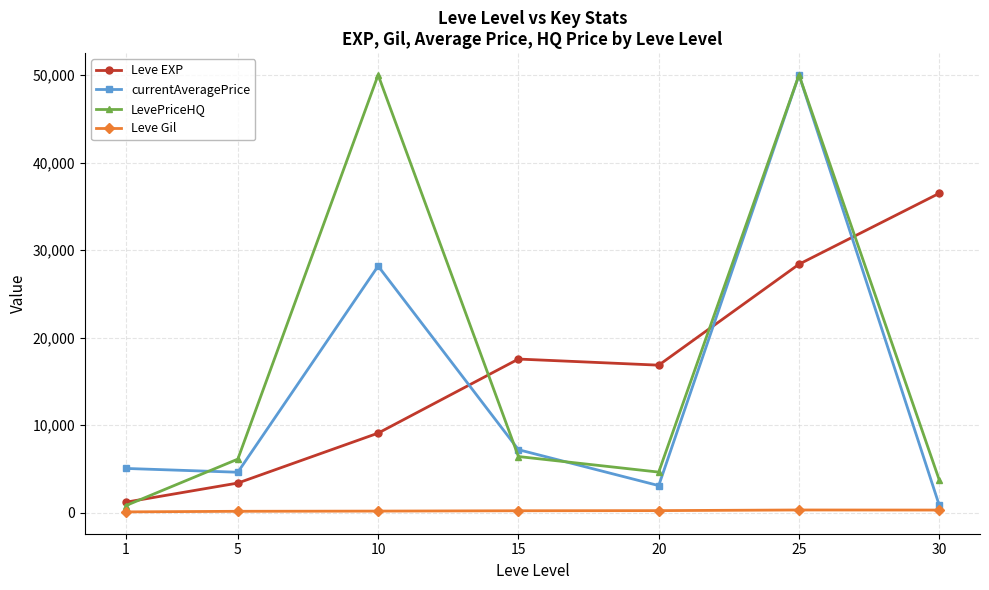

In Leve EXP, how many points are lower than both neighbors (excluding endpoints)?

1